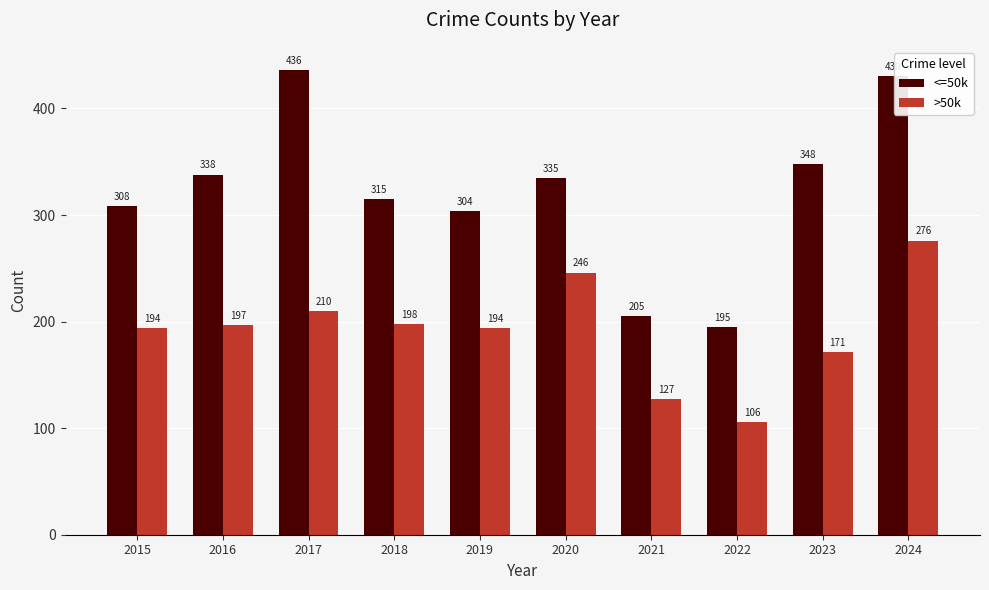

At which label does <=50k reach its minimum?

2022